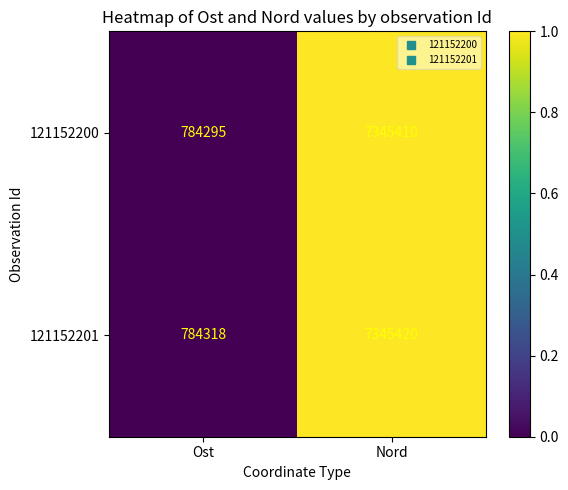

How many data points does each series have?

2